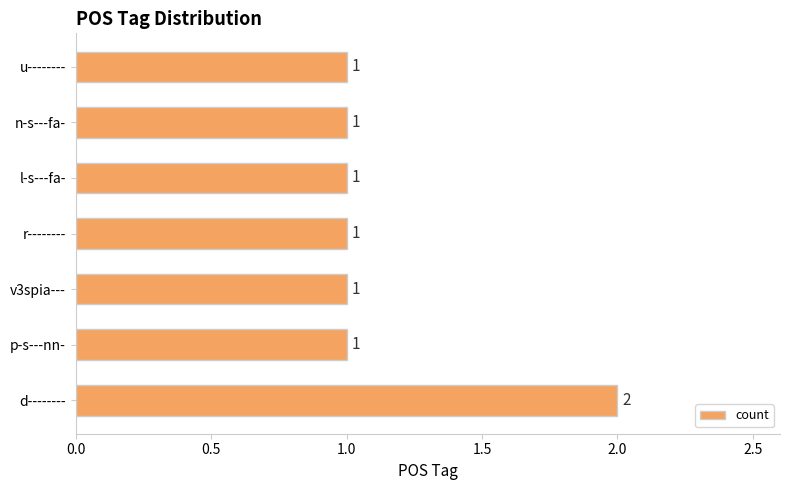

Which has a higher value, d-------- or v3spia---?

d--------